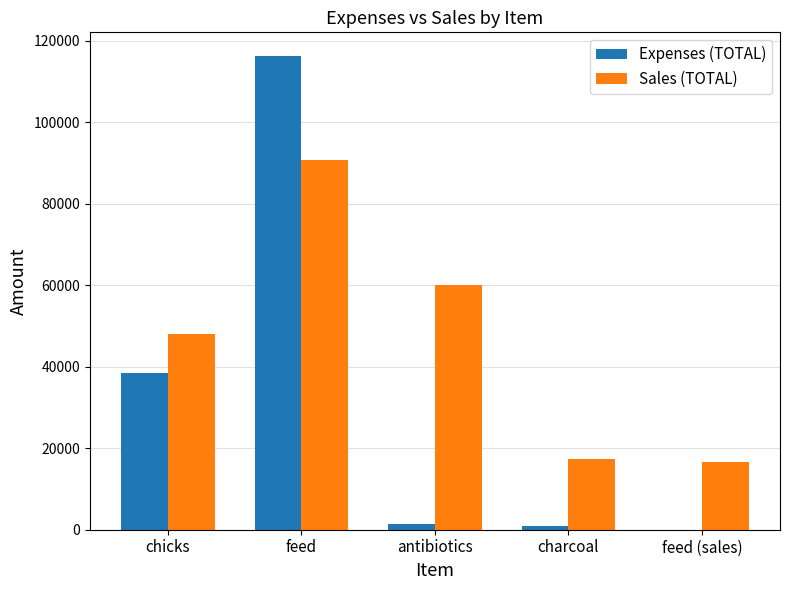

How many distinct data groups are displayed?

2